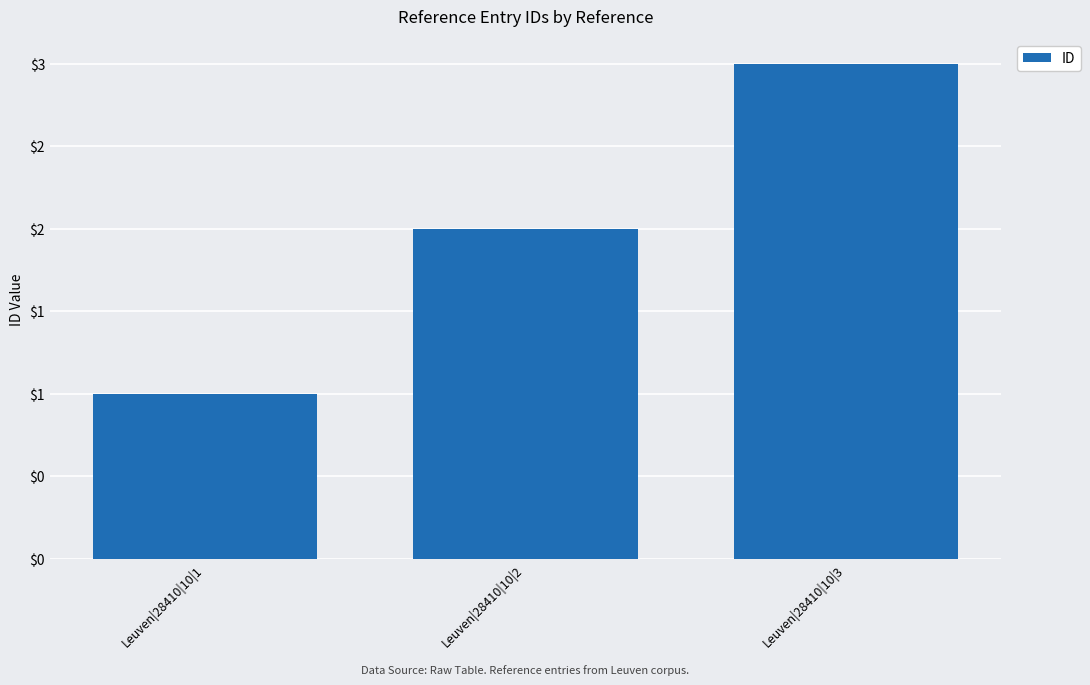

Reading left to right, what are all the values shown in this chart?

1	2	3